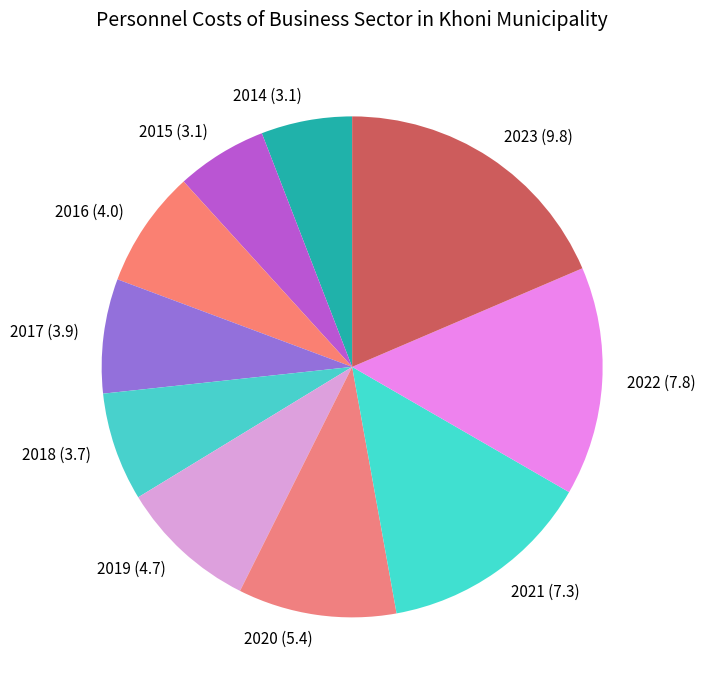

The 2014 slice represents 18% of the pie. True or false?

False